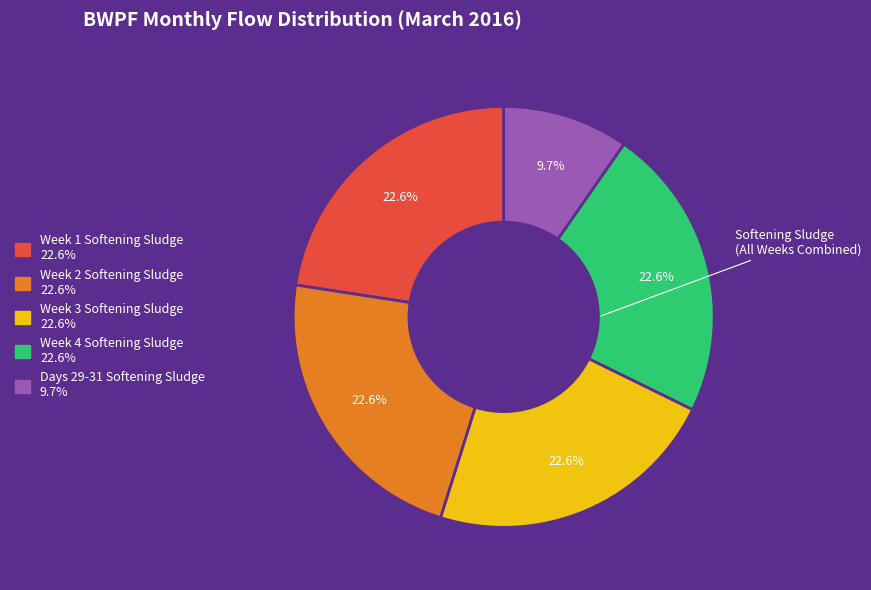

Does any single category account for the majority?

No